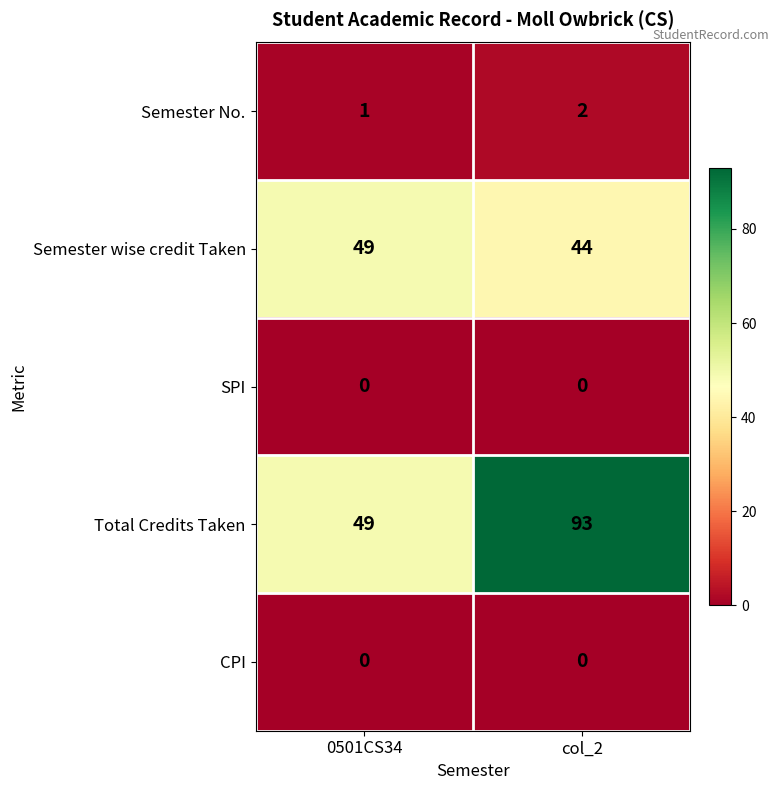

Rank the categories by Semester No. value from lowest to highest.

0501CS34, col_2